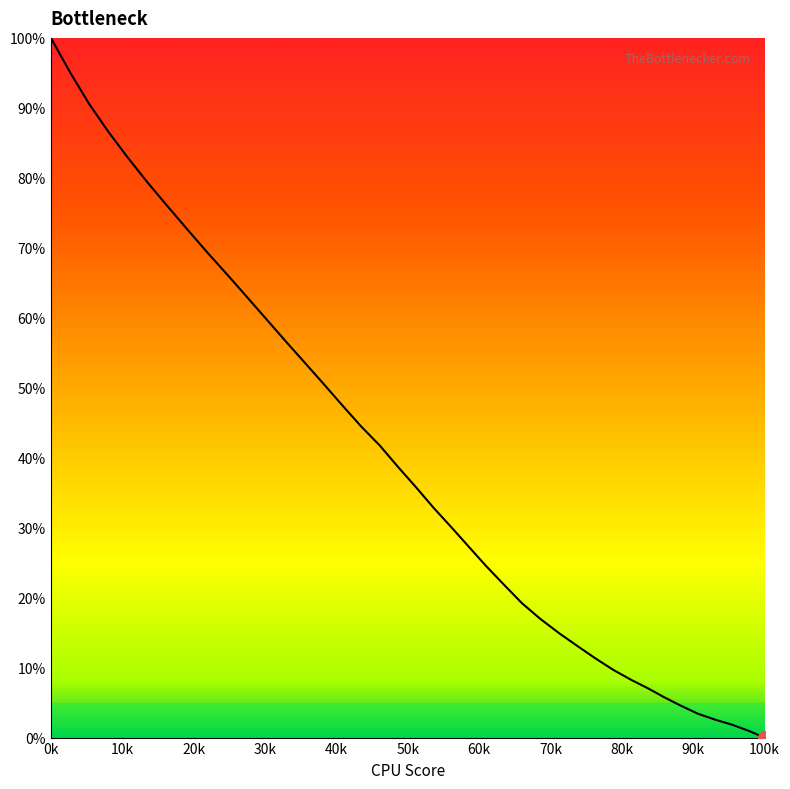

What is the difference between the maximum and minimum values?

100.0